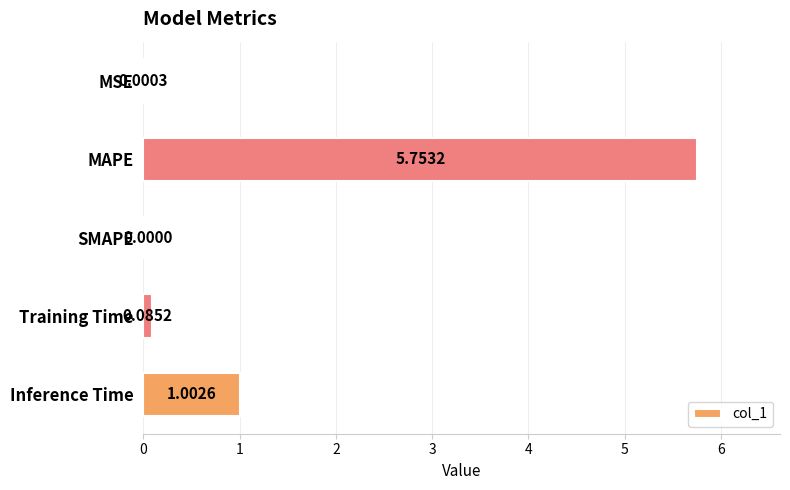

What is the change in value from MSE to MAPE?

+5.8